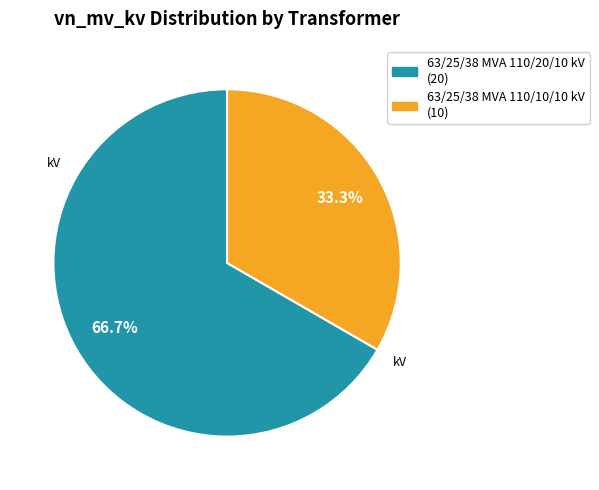

How many slices are in this pie chart?

2